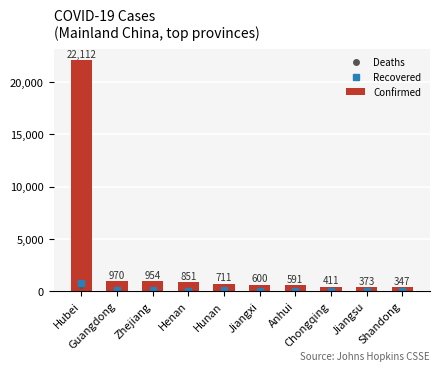

What is the average value of the Recovered series?

127